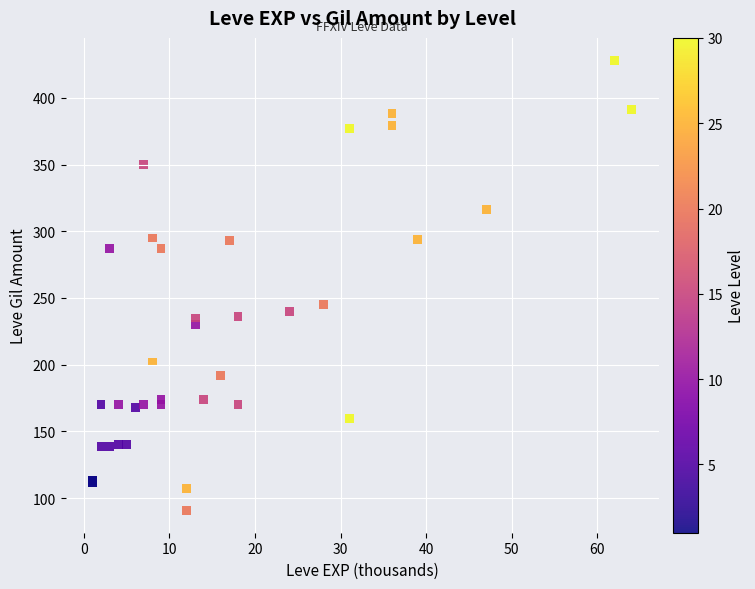

What Y value in the scatter plot is closest to 259?

245